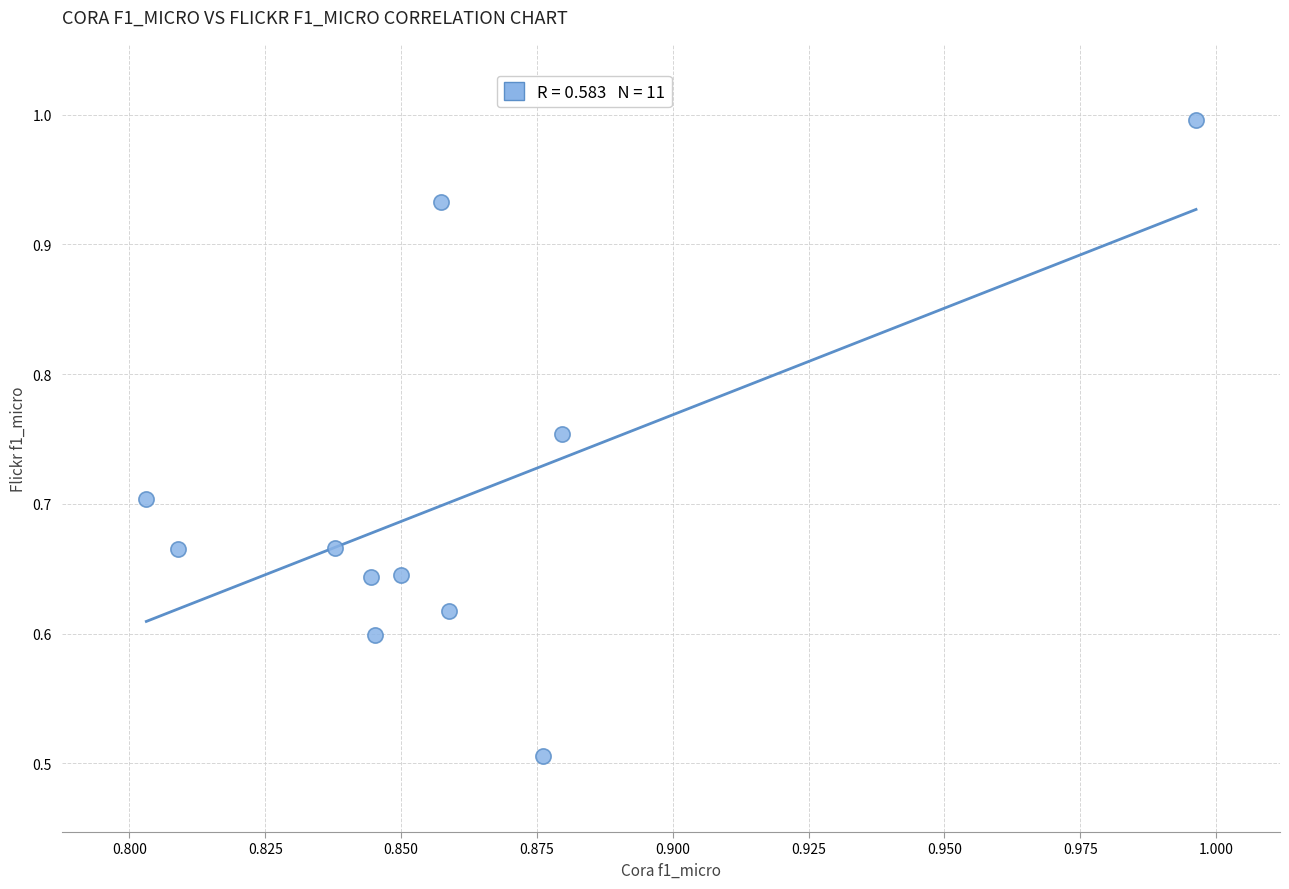

What Y value in the scatter plot is closest to 0?

0.5